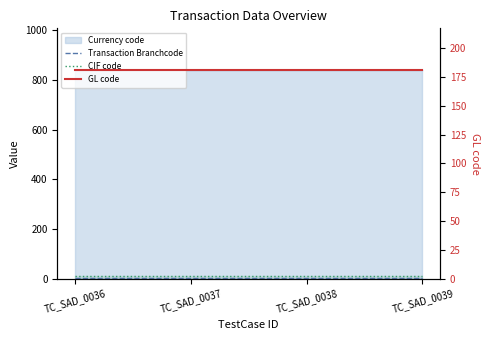

Reading left to right, what are all the values shown in this chart?

Transaction Branchcode: 1	1	1	1
CIF code: 12	12	12	12
GL code: 181	181	181	181